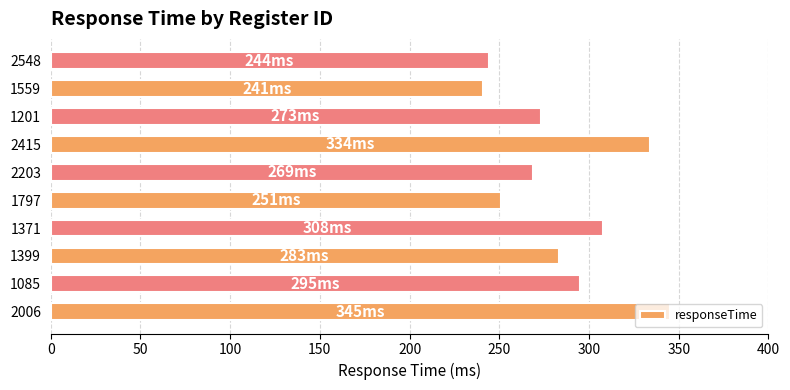

What is the sum of all values?

2843